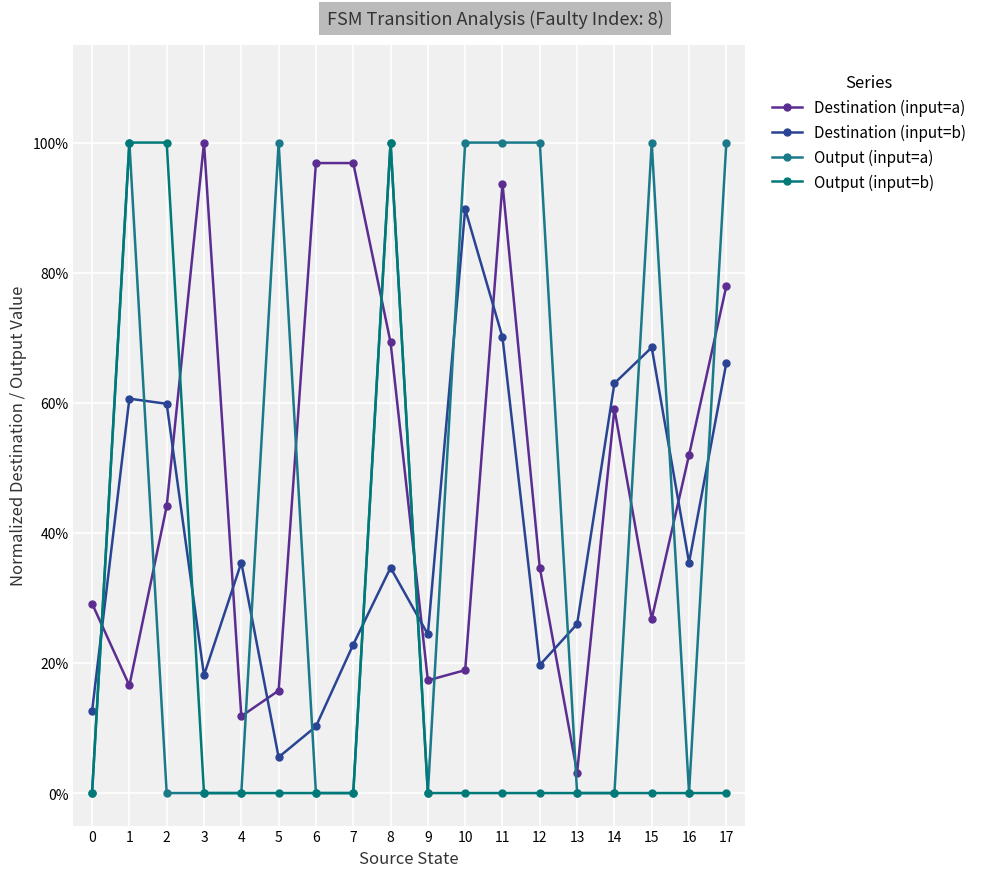

How many times do Destination (input=a) and Output (input=a) cross each other?

11